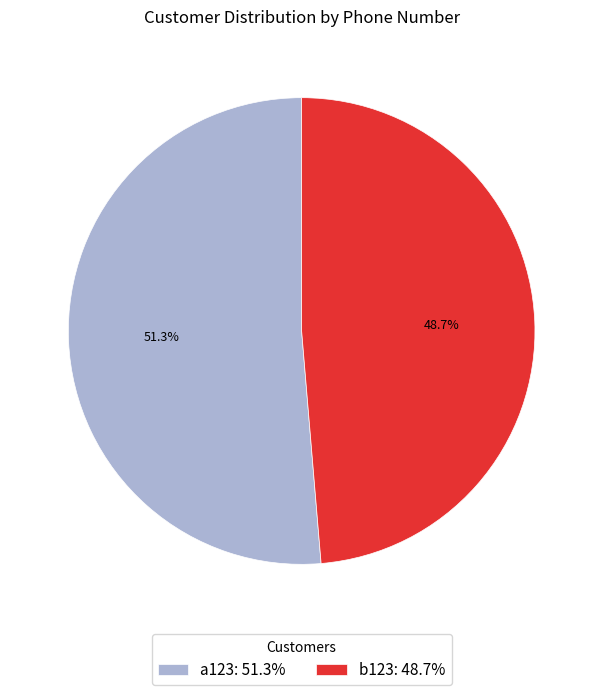

The a123 slice represents 51% of the pie. True or false?

True